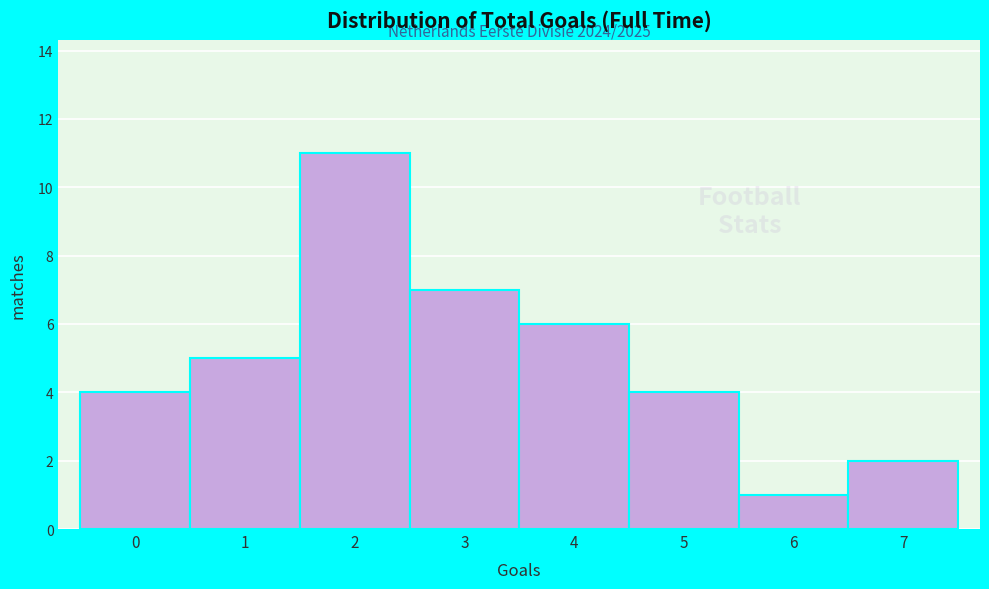

Reading left to right, list all the values displayed in this chart.

0=4	1=5	2=11	3=7	4=6	5=4	6=1	7=2